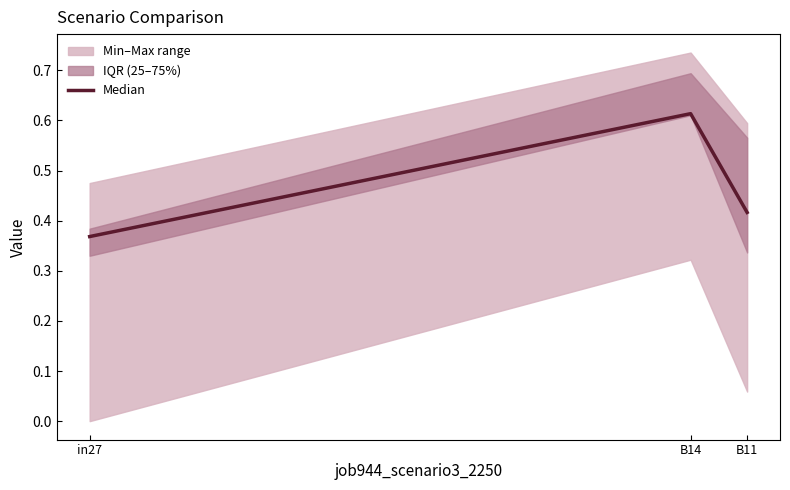

What is the minimum value shown in the chart?

0.4